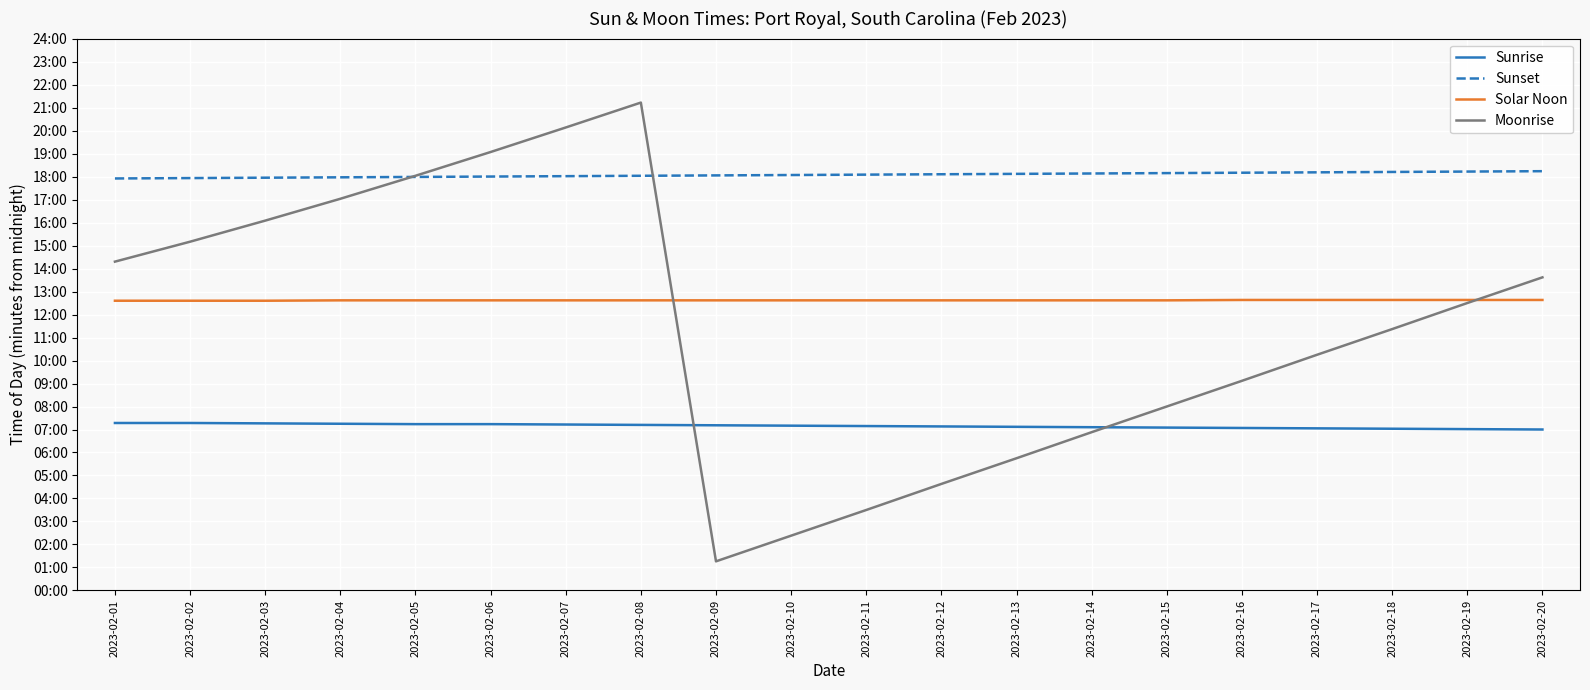

Reading left to right, transcribe all the data shown in this chart.

Sunrise: 437	437	436	435	434	434	433	432	431	430	429	428	427	426	425	424	423	422	421	420
Sunset: 1075	1076	1077	1078	1079	1080	1081	1082	1083	1084	1085	1086	1087	1088	1089	1090	1091	1092	1093	1094
Solar Noon: 756	756	756	757	757	757	757	757	757	757	757	757	757	757	757	758	758	758	758	758
Moonrise: 858	910	965	1022	1082	1144	1208	1273	76	143	210	278	345	413	480	547	615	682	750	817